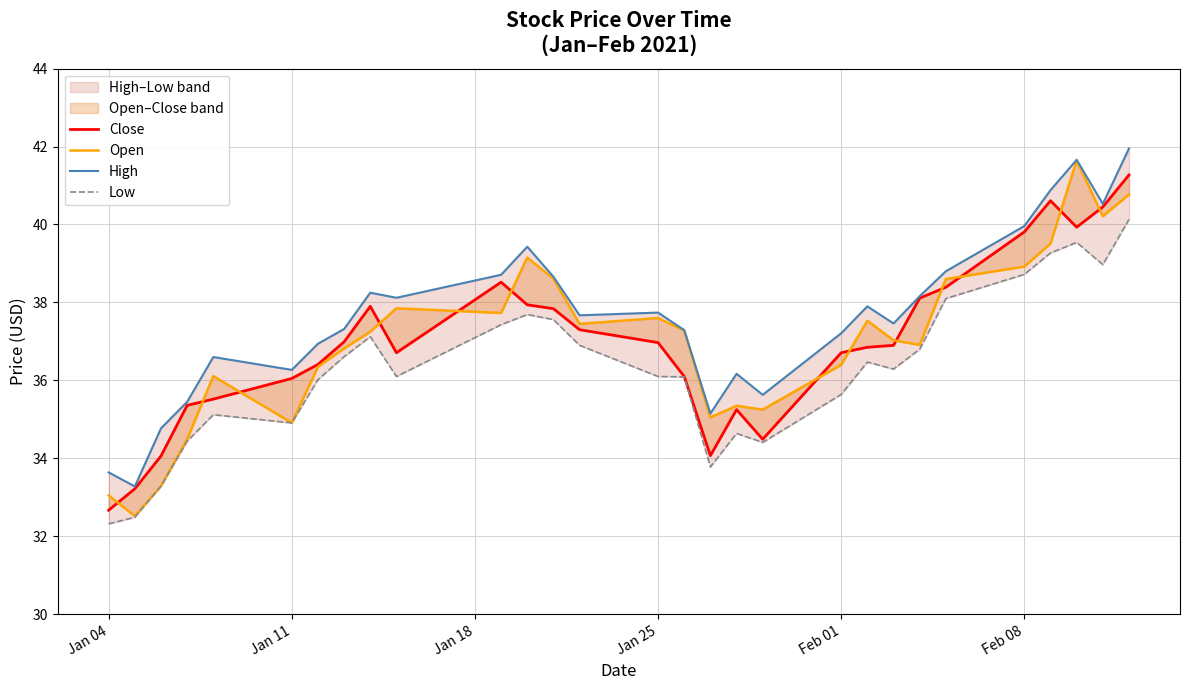

True or false: Open and Close cross at least once.

True